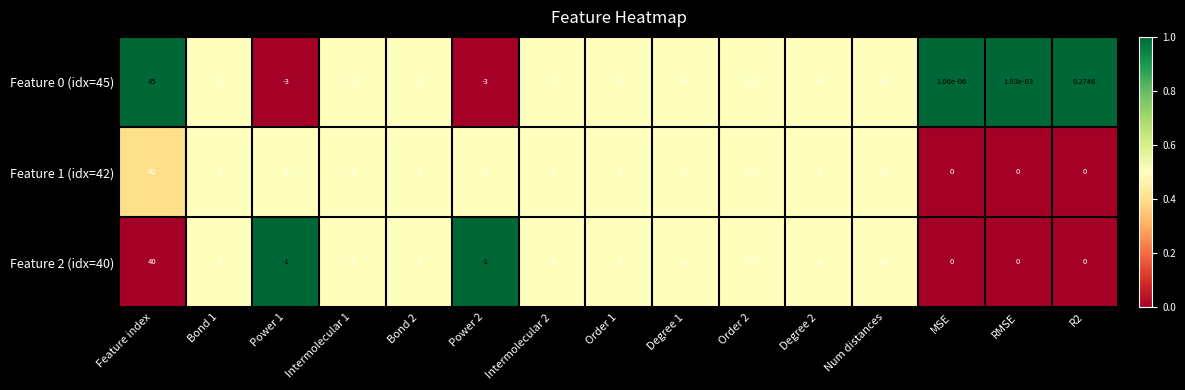

Which category has the highest value in the Feature 1 (idx=42) series?

Feature index